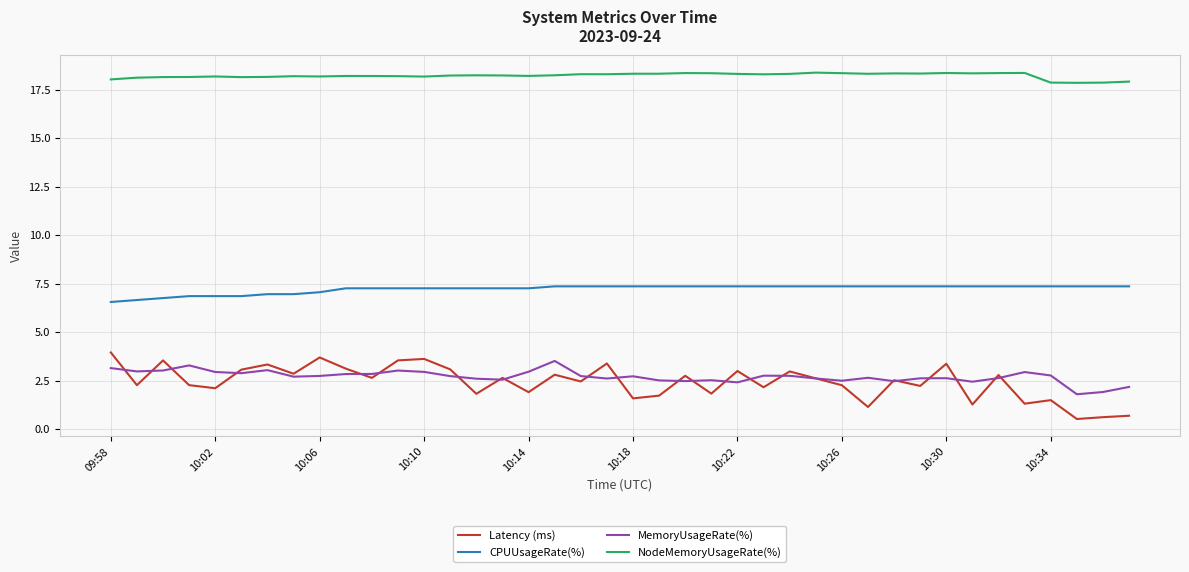

How many categories are shown in the chart?

40